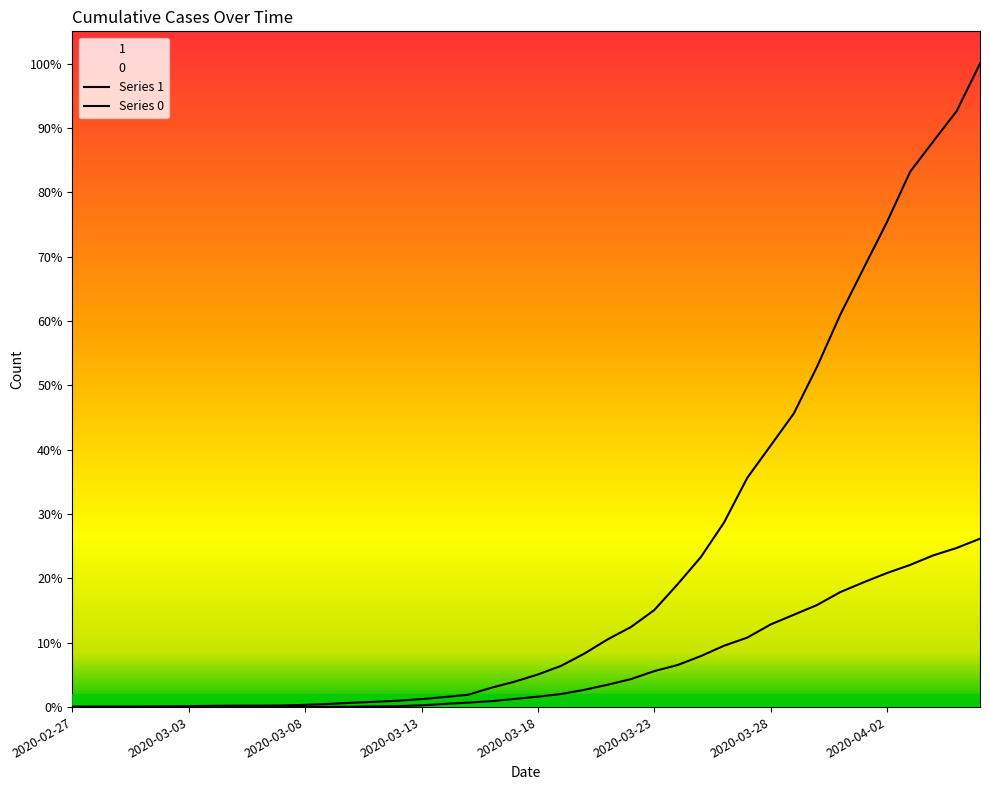

What value does the 0 series have at 2020-03-31, to the nearest 100?

700